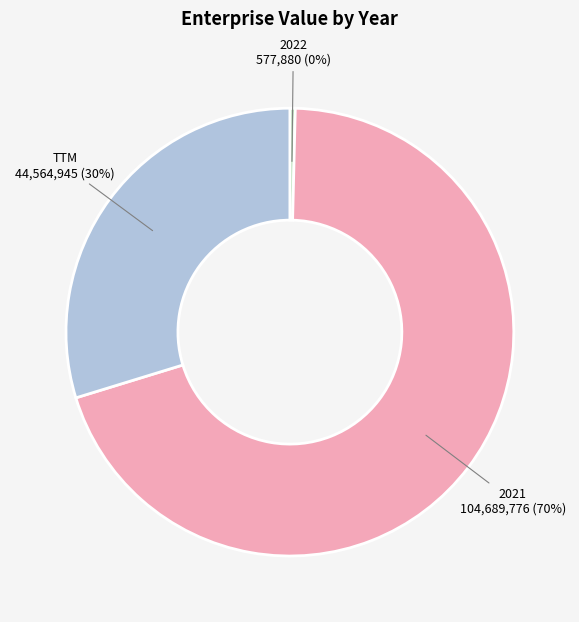

Rank the categories by value from highest to lowest.

2021, TTM, 2022